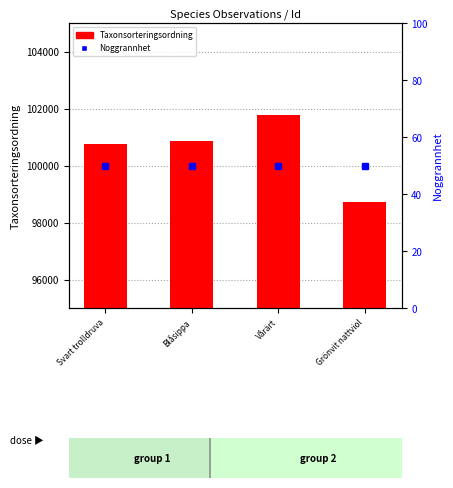

How many bars are there in each group?

2